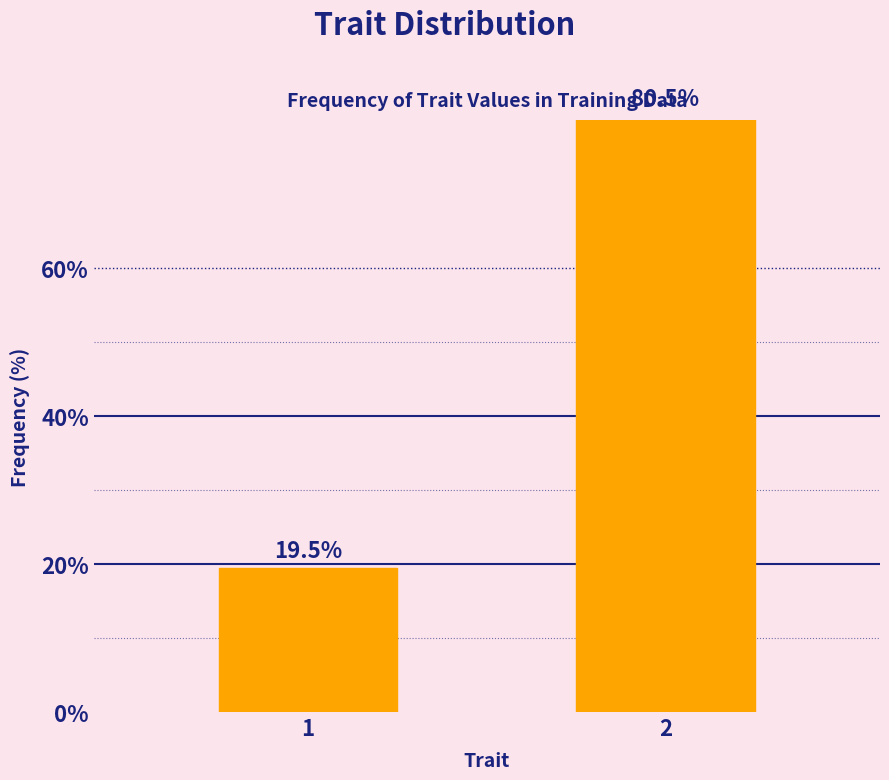

Approximately how many times larger is the value at 2 compared to 1?

4.1